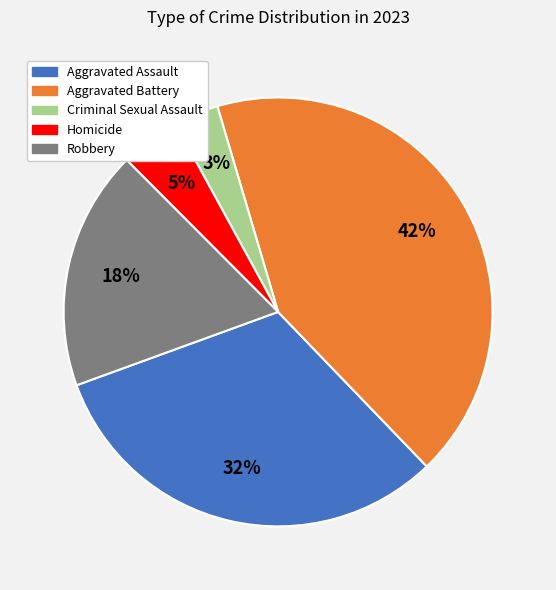

The Aggravated Battery slice represents 28% of the pie. True or false?

False